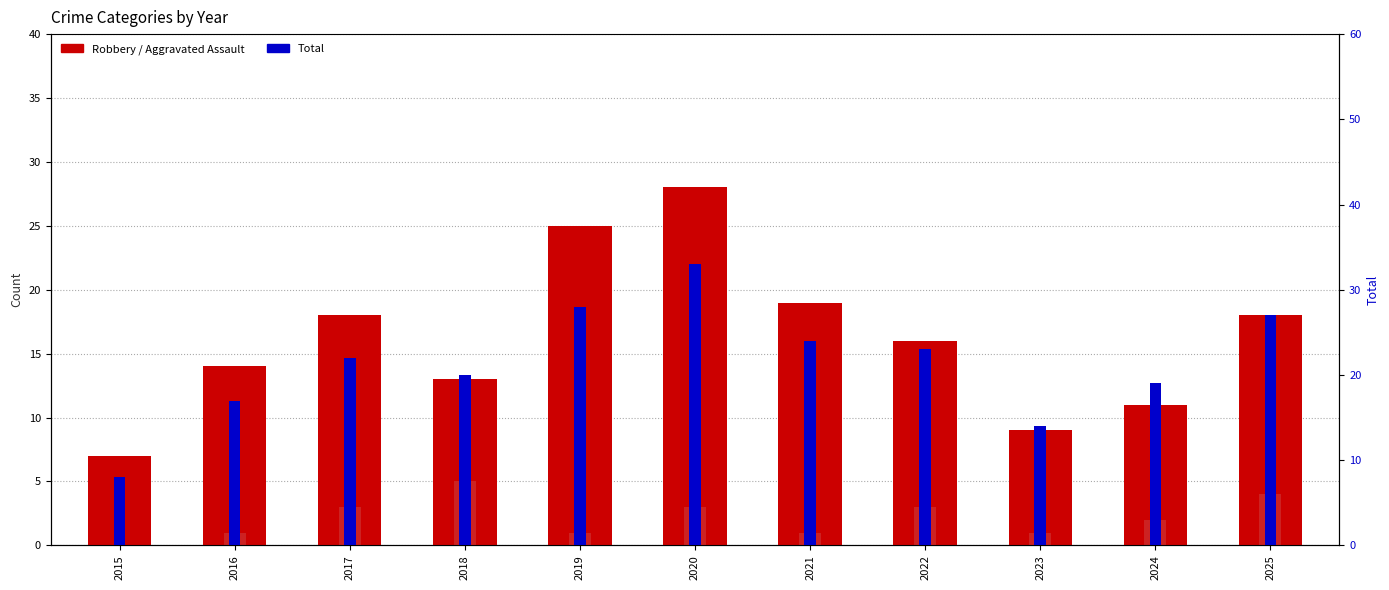

At which category is the sum across all series the highest?

2020